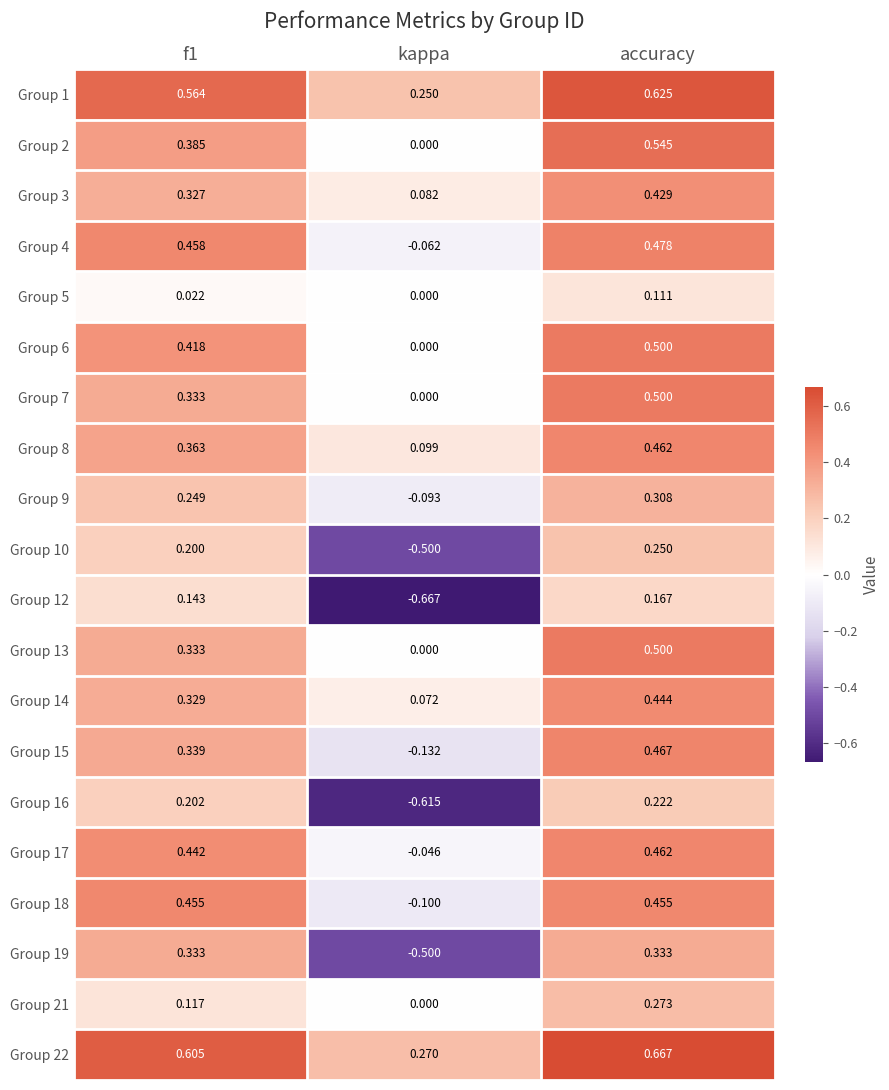

Where is Group 8 nearest to the value 0?

kappa